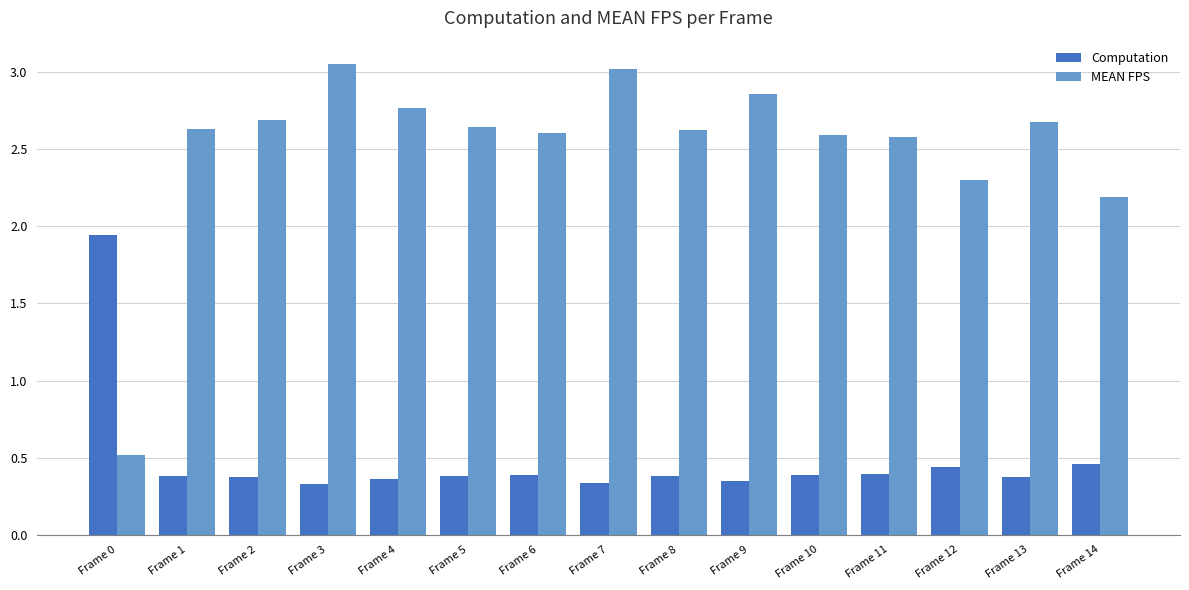

What is the difference between the Computation values at Frame 1 and Frame 3?

0.1